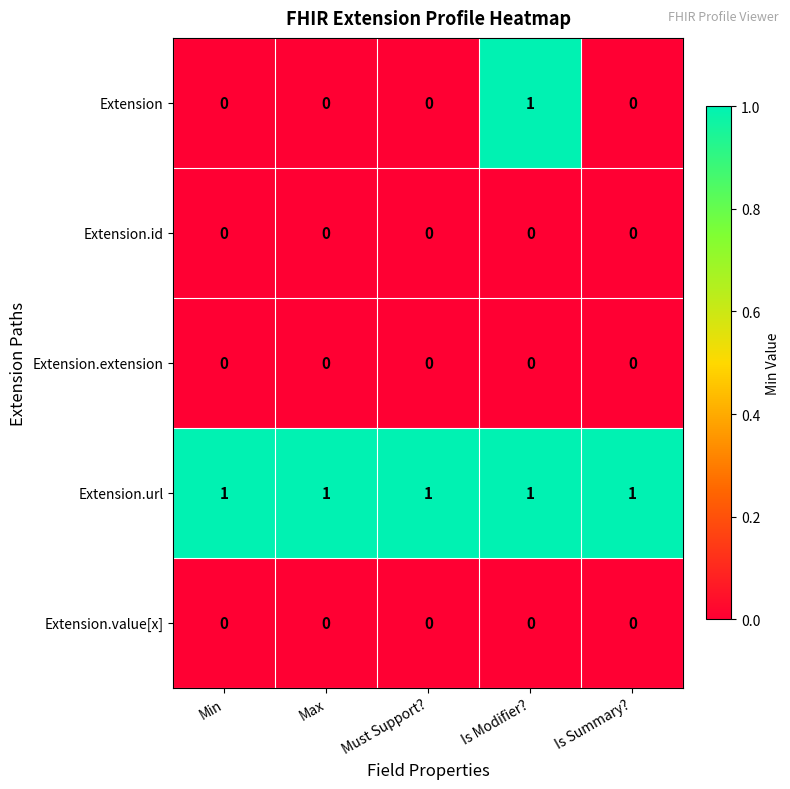

Reading right to left, what are all the values shown in this chart?

Extension: Is Summary?=0	Is Modifier?=1	Must Support?=0	Max=0	Min=0
Extension.id: Is Summary?=0	Is Modifier?=0	Must Support?=0	Max=0	Min=0
Extension.extension: Is Summary?=0	Is Modifier?=0	Must Support?=0	Max=0	Min=0
Extension.url: Is Summary?=1	Is Modifier?=1	Must Support?=1	Max=1	Min=1
Extension.value[x]: Is Summary?=0	Is Modifier?=0	Must Support?=0	Max=0	Min=0